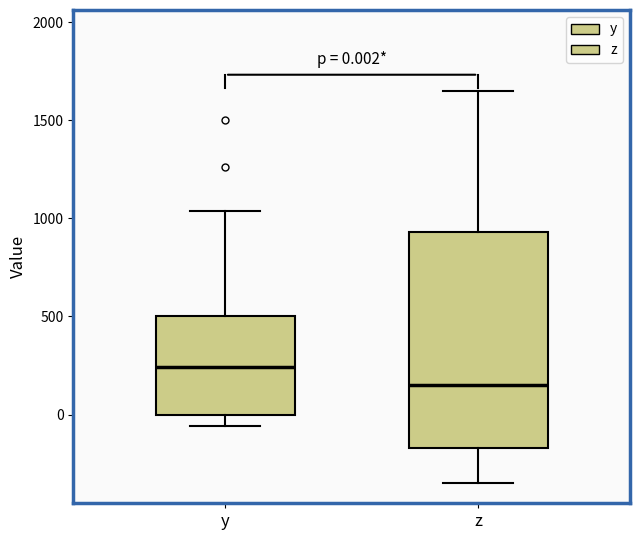

Which box has the highest median line?

y